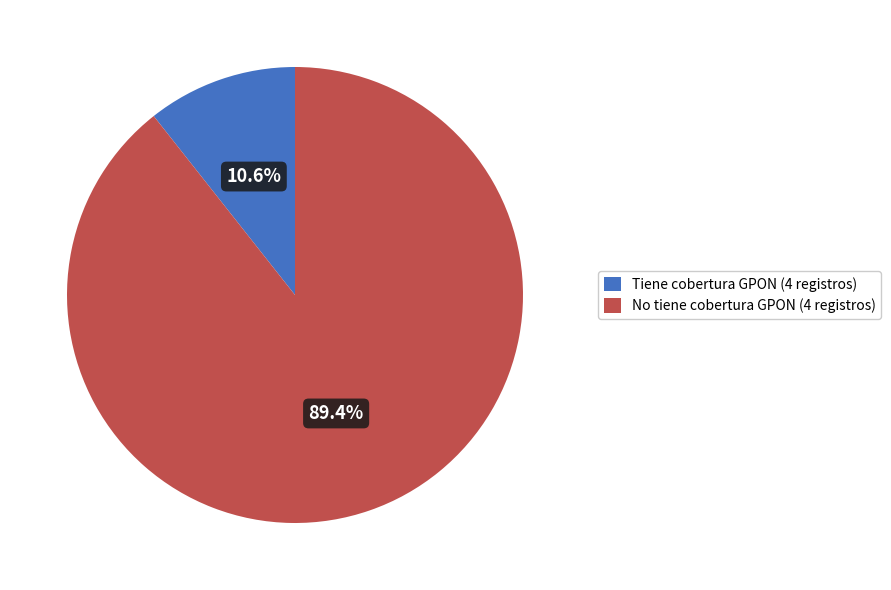

How many segments does this pie chart have?

2